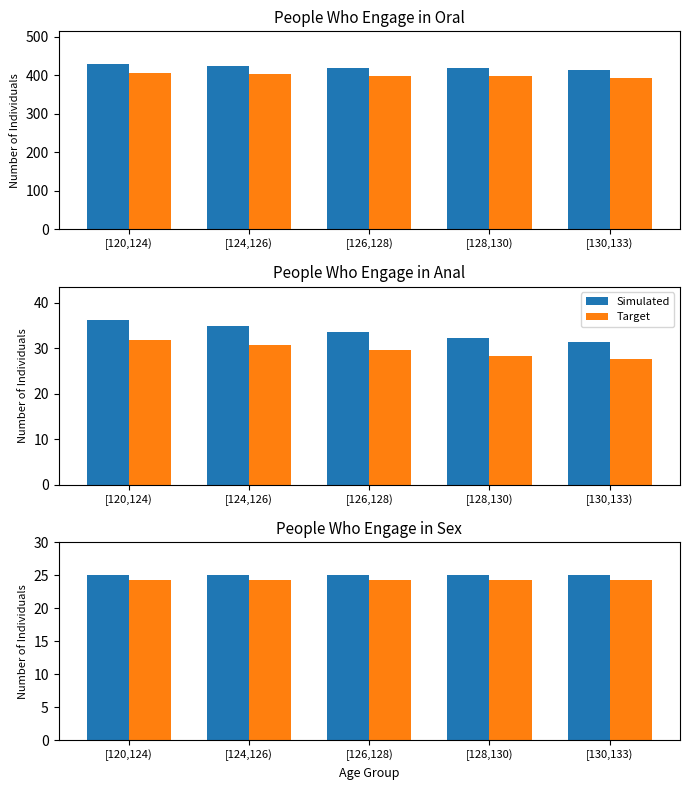

What is the lowest value of the Simulated series?

25.0